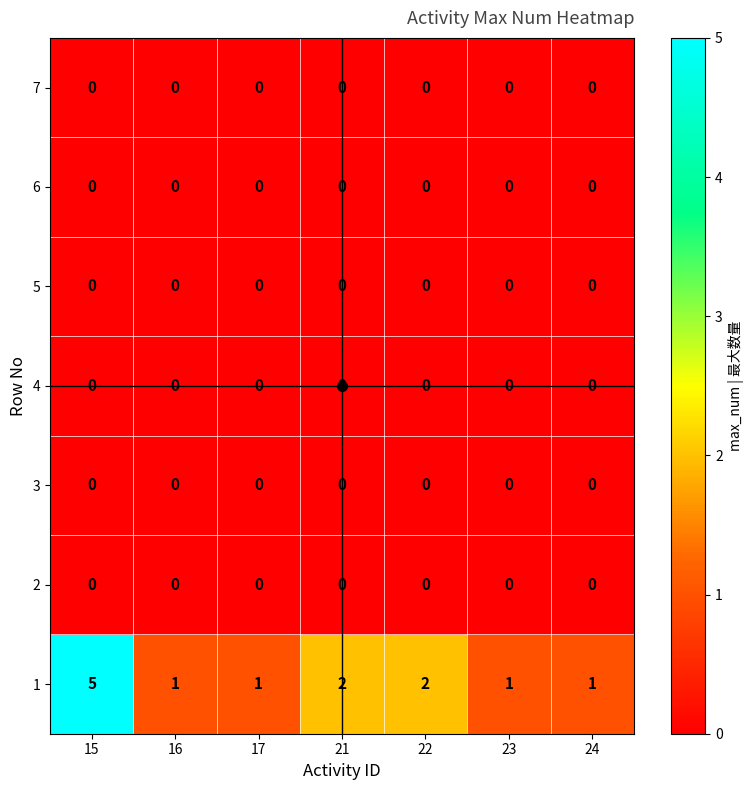

At how many categories does at least one series exceed 4?

1